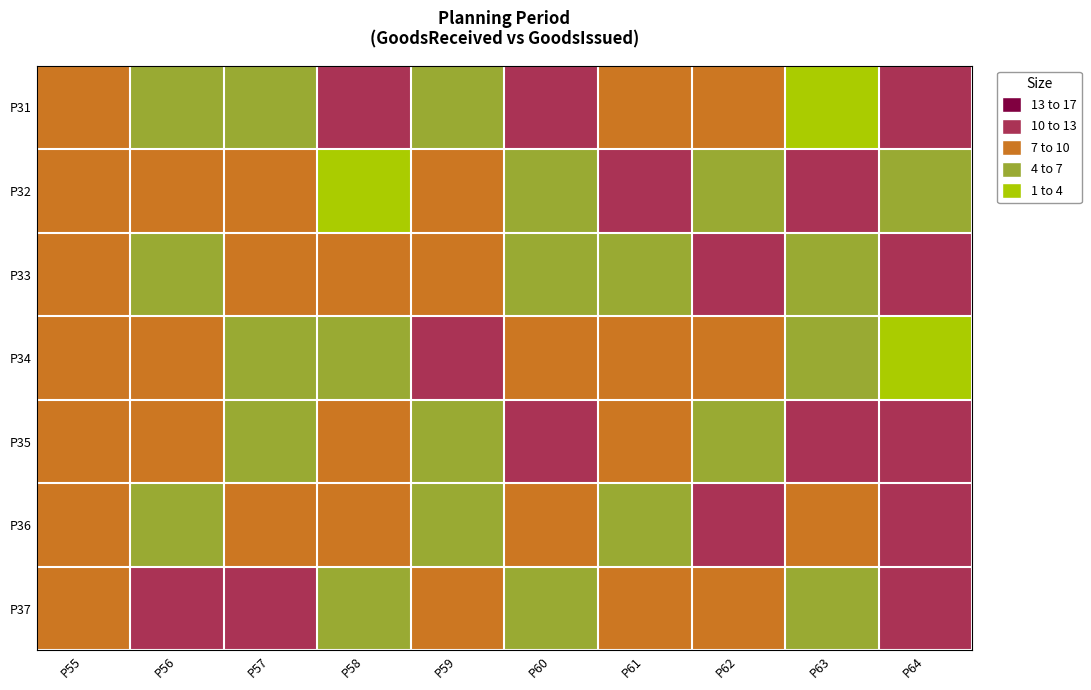

What is the total value across all series at P63?

47